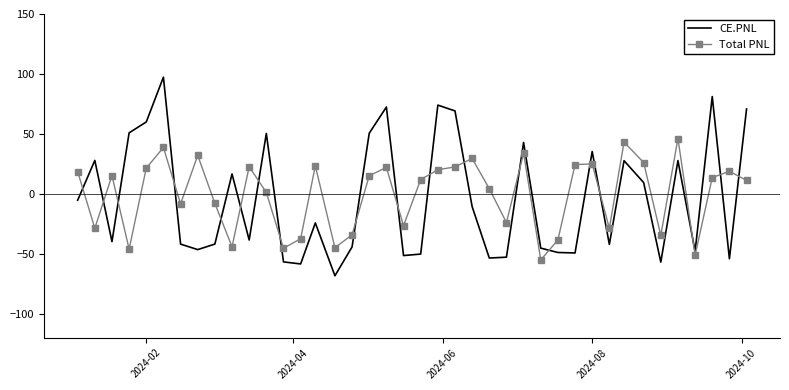

What is the maximum value shown in the chart?

97.3